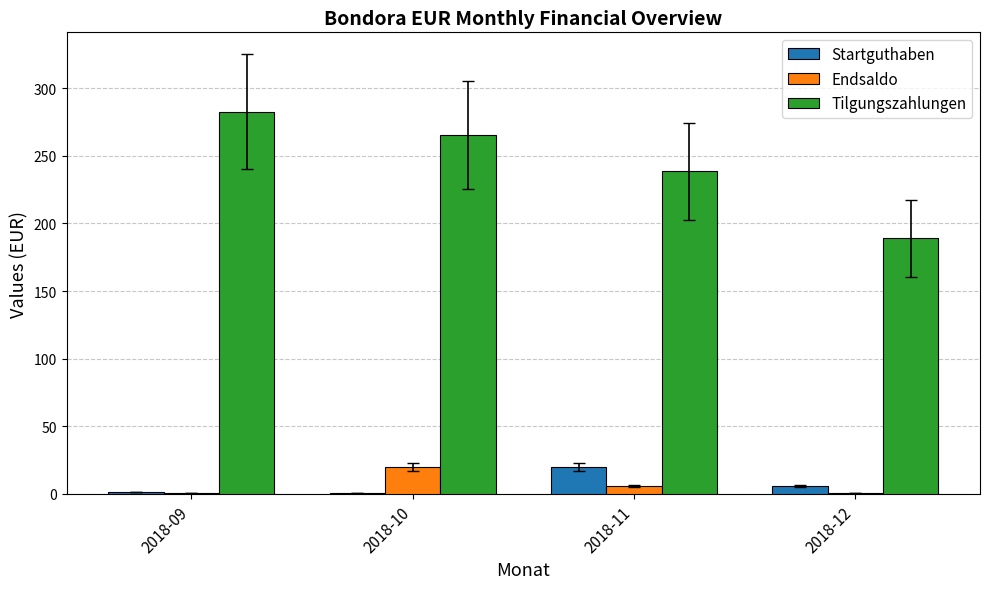

The value of Endsaldo at 2018-10 is 31.3. True or false?

False